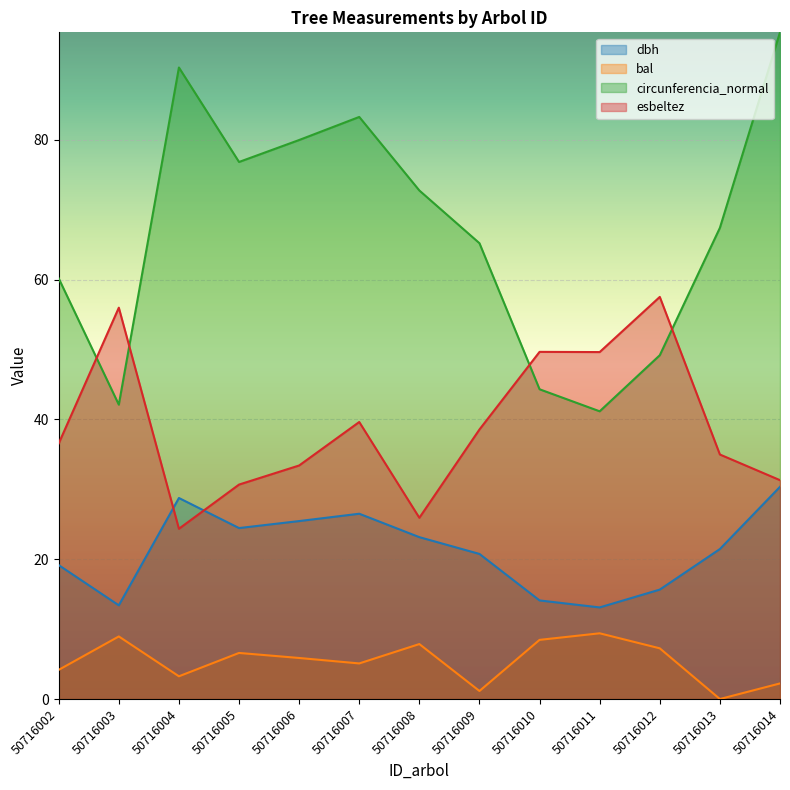

What is the value of the circunferencia_normal point at the 7th from the left?

72.7